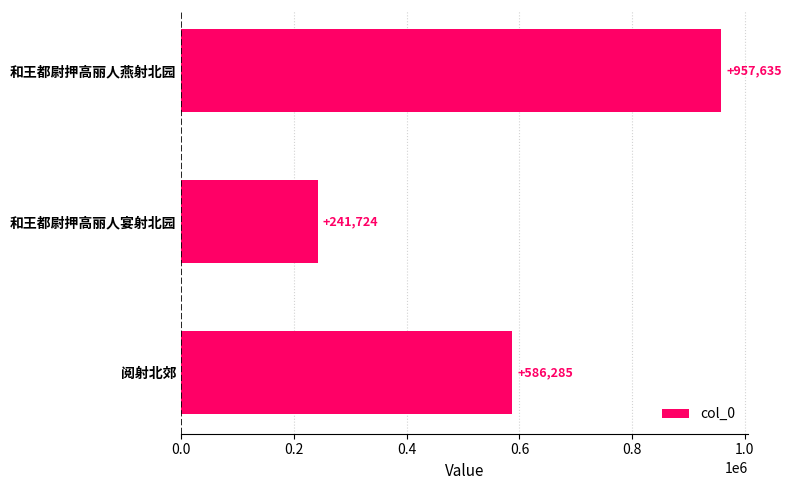

What is the approximate value at 和王都尉押高丽人宴射北园?

241724